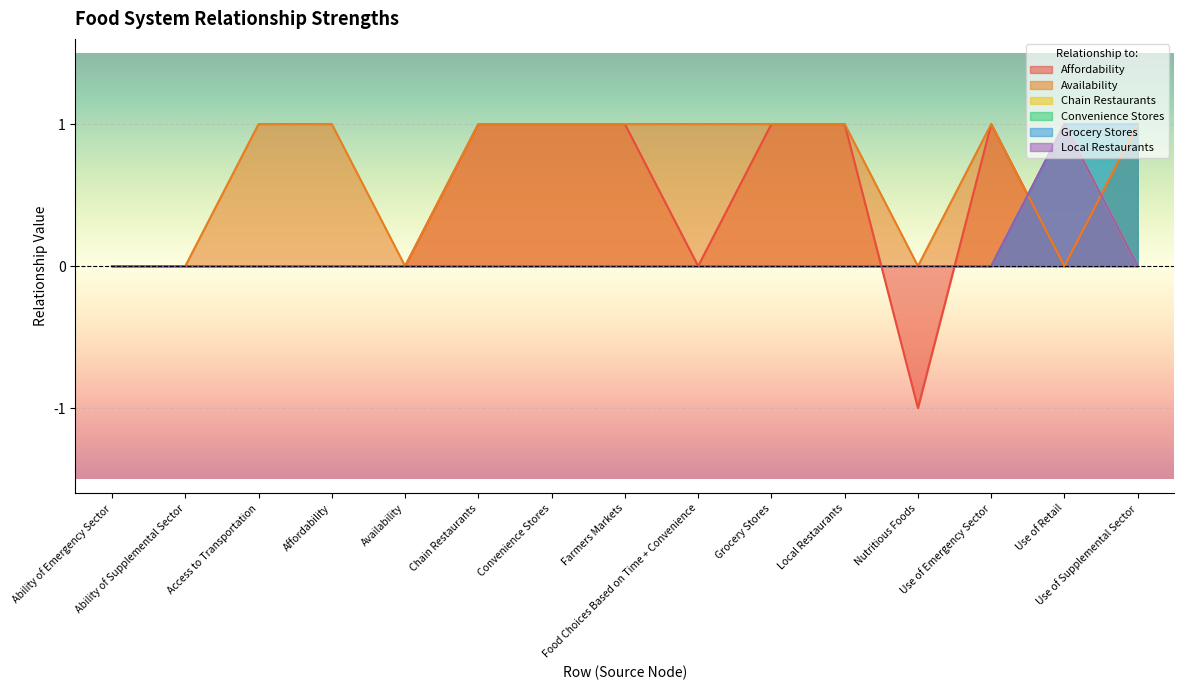

How many values in Availability are above zero?

10